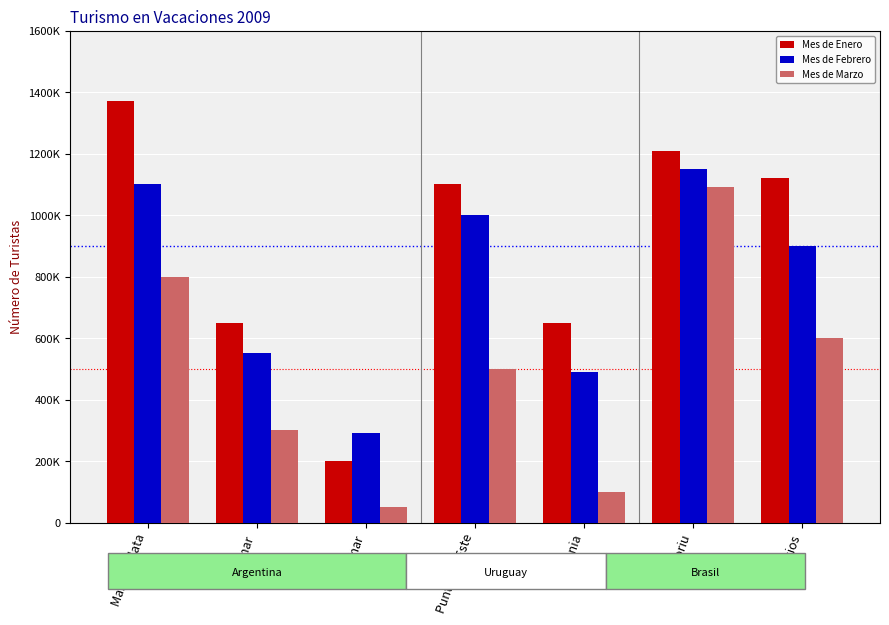

What are all the series names shown in the legend?

Mes de Enero, Mes de Febrero, Mes de Marzo